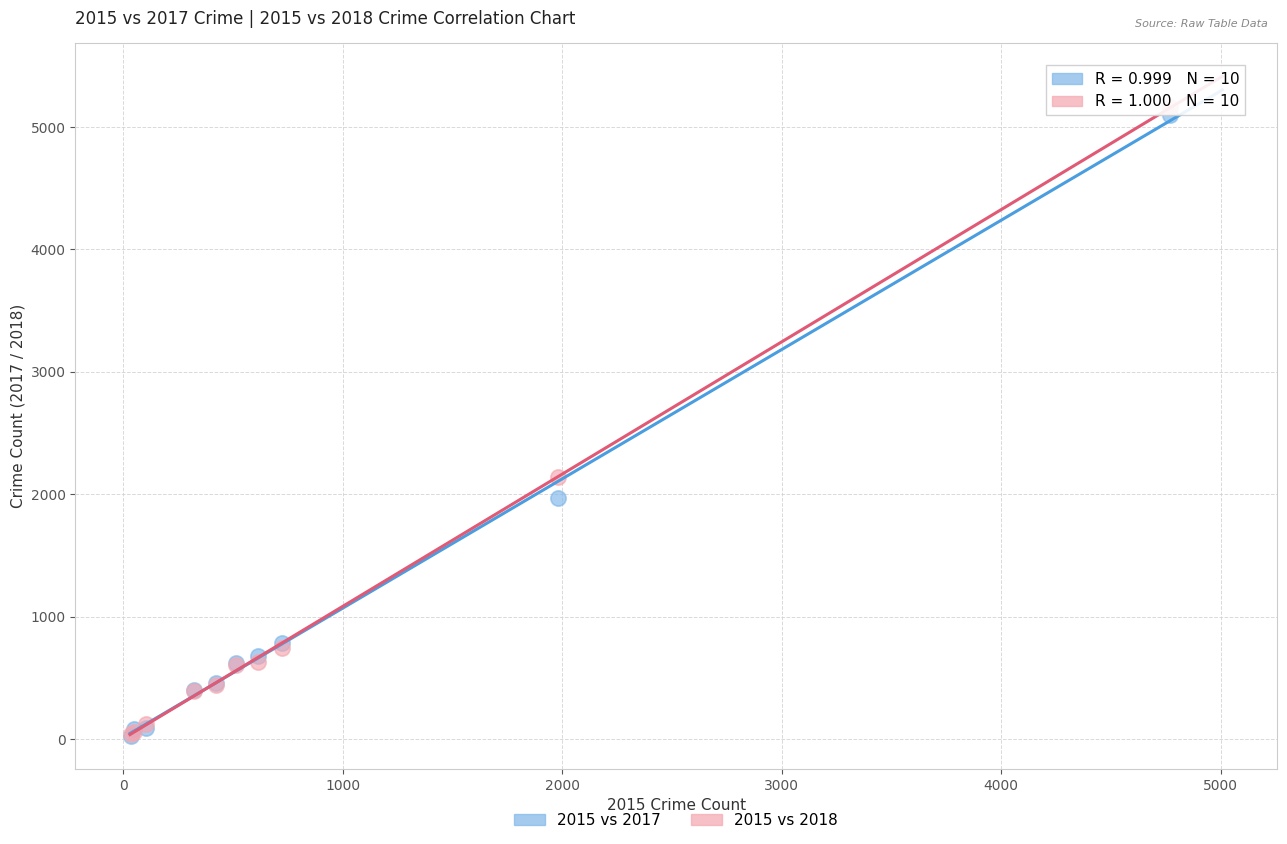

Which series reaches the maximum Y coordinate?

2015 vs 2018